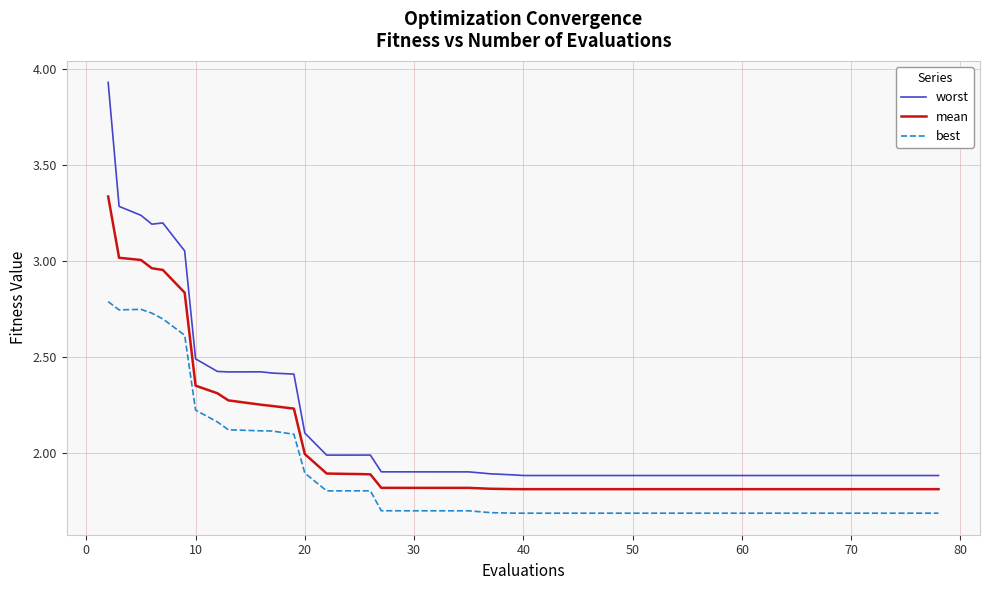

Rank the series by their maximum value, from lowest to highest.

best, mean, worst